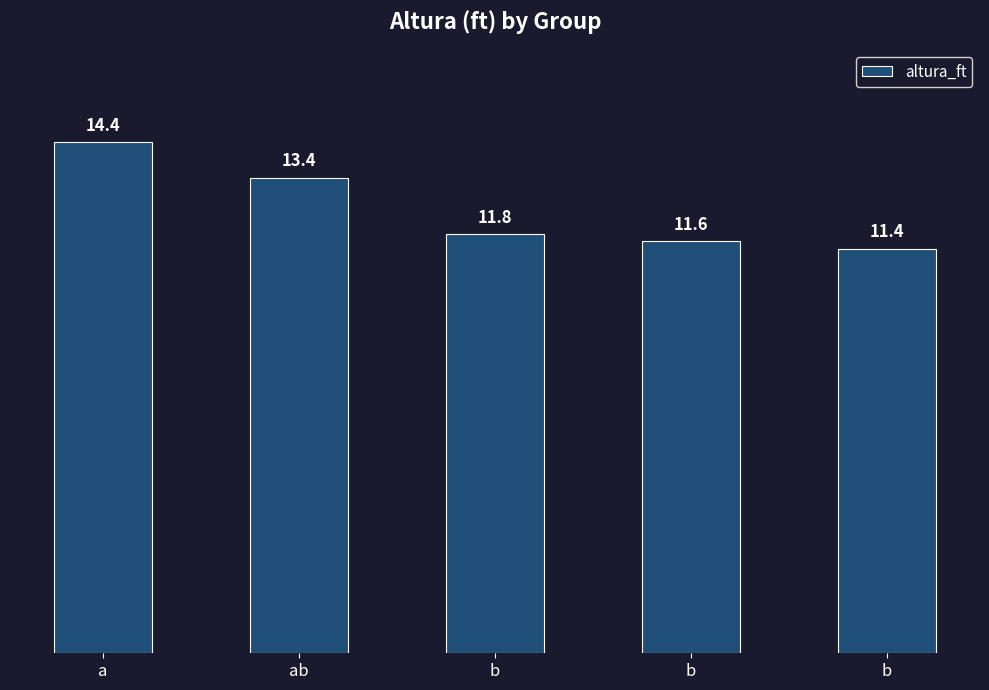

What is the sum of the values at a and ab?

27.8